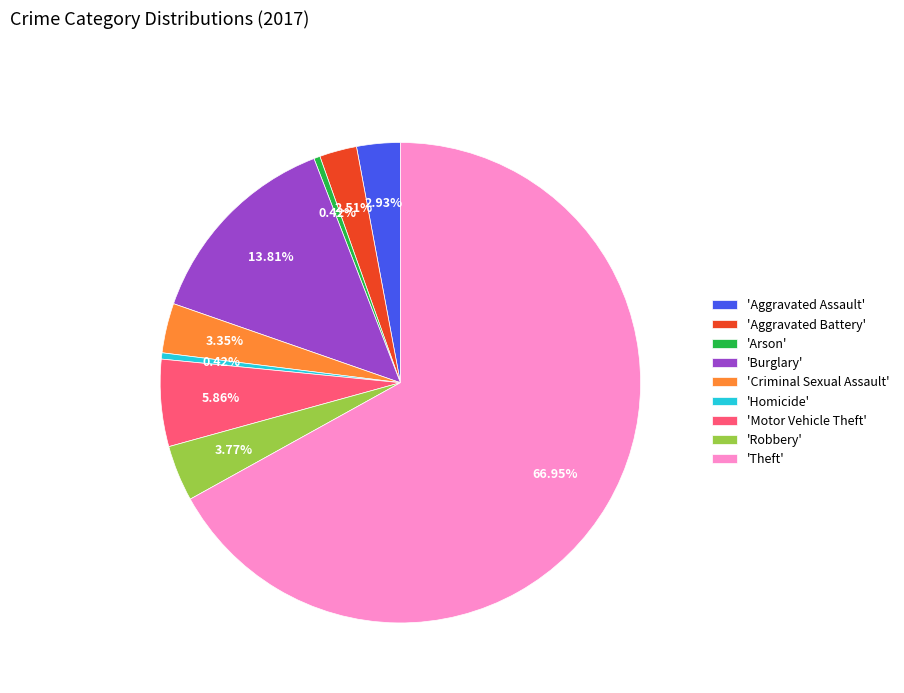

Which slice represents more than half of the pie?

'Theft'